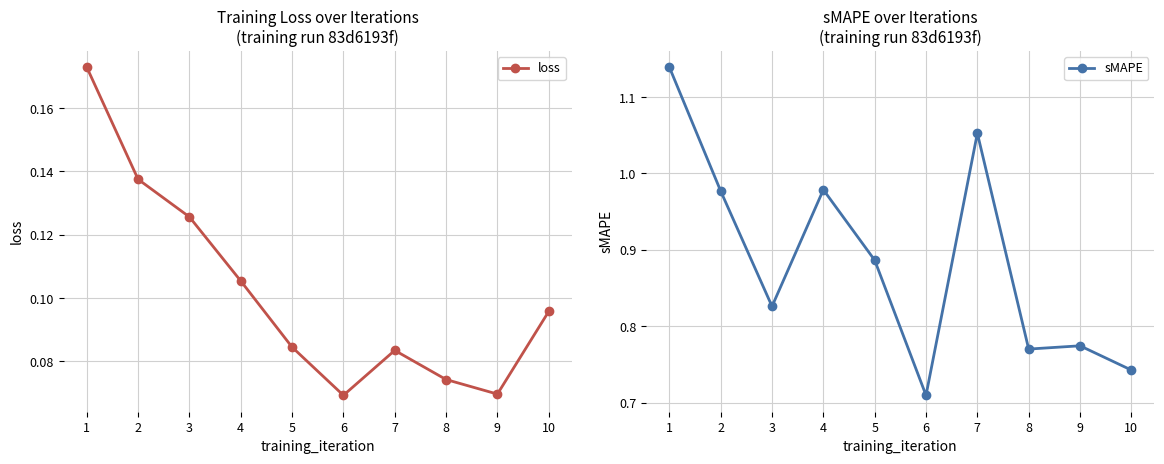

Between 2 and 8, which series saw the biggest shift?

sMAPE